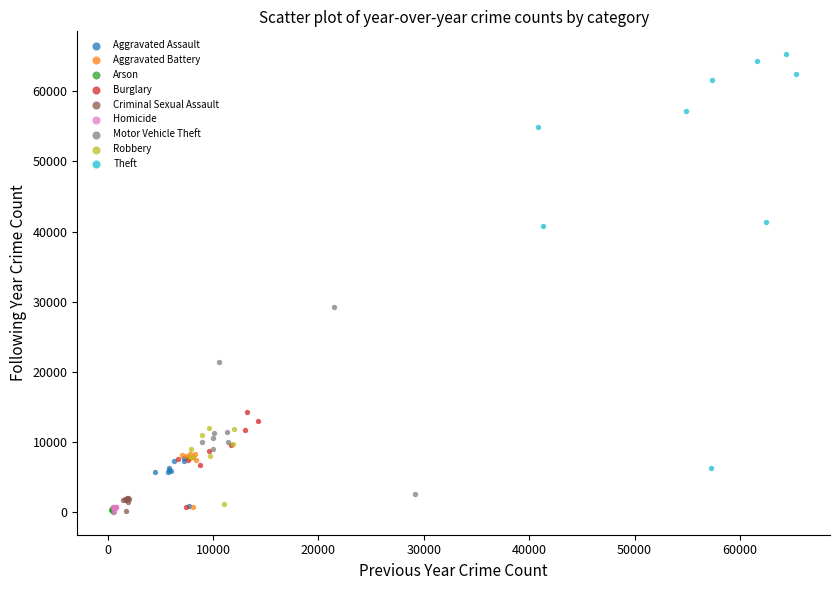

Which series reaches the maximum Y coordinate?

Theft